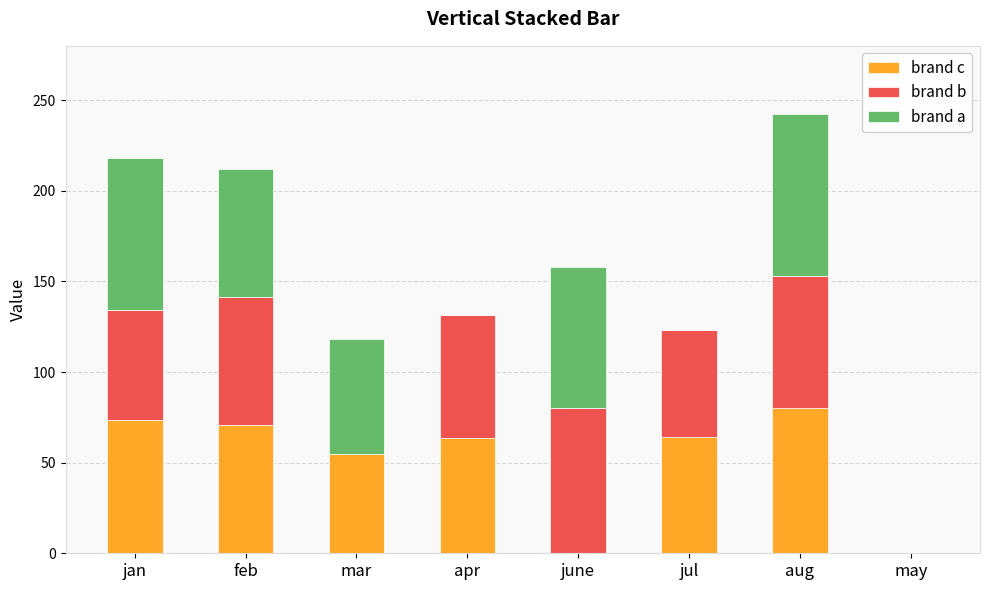

What is the total value across all series at june?

158.2